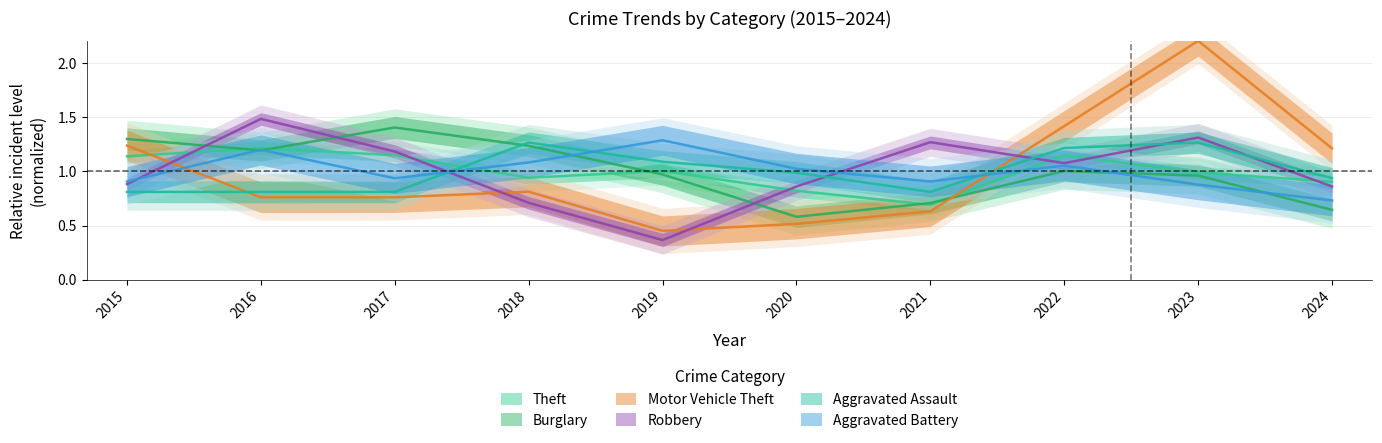

Rank the categories by Aggravated Battery value from lowest to highest.

2024, 2023, 2015, 2021, 2017, 2020, 2022, 2018, 2016, 2019